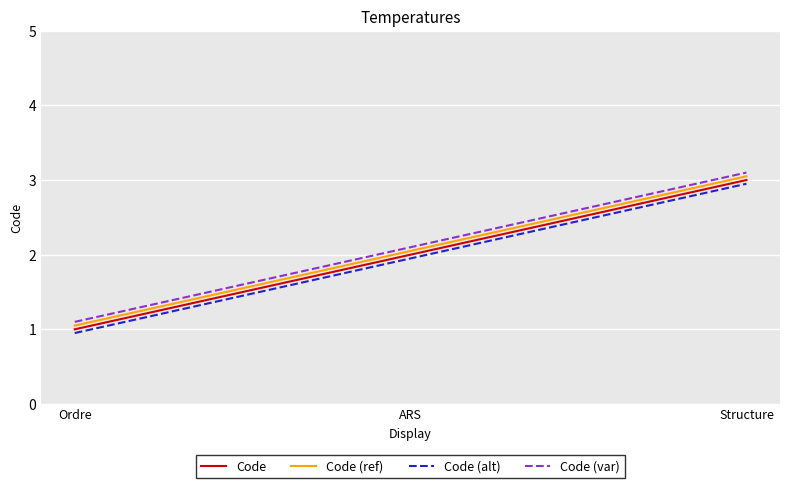

What is the sum of the Code values at Structure and ARS?

5.0